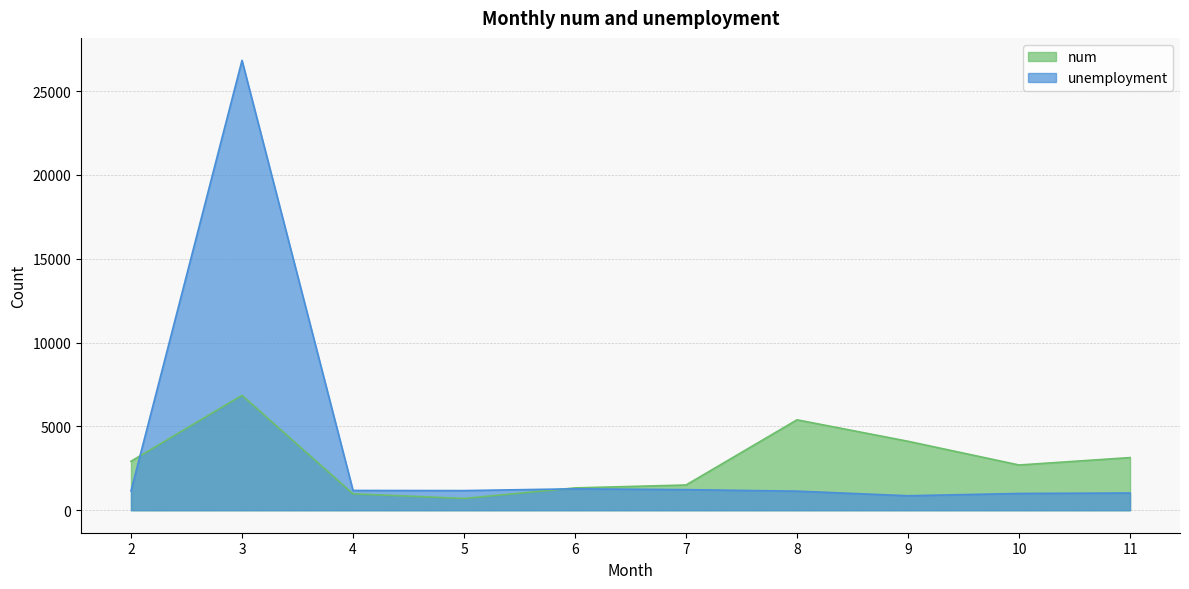

What is the spread (max minus min) of values at 9?

3249